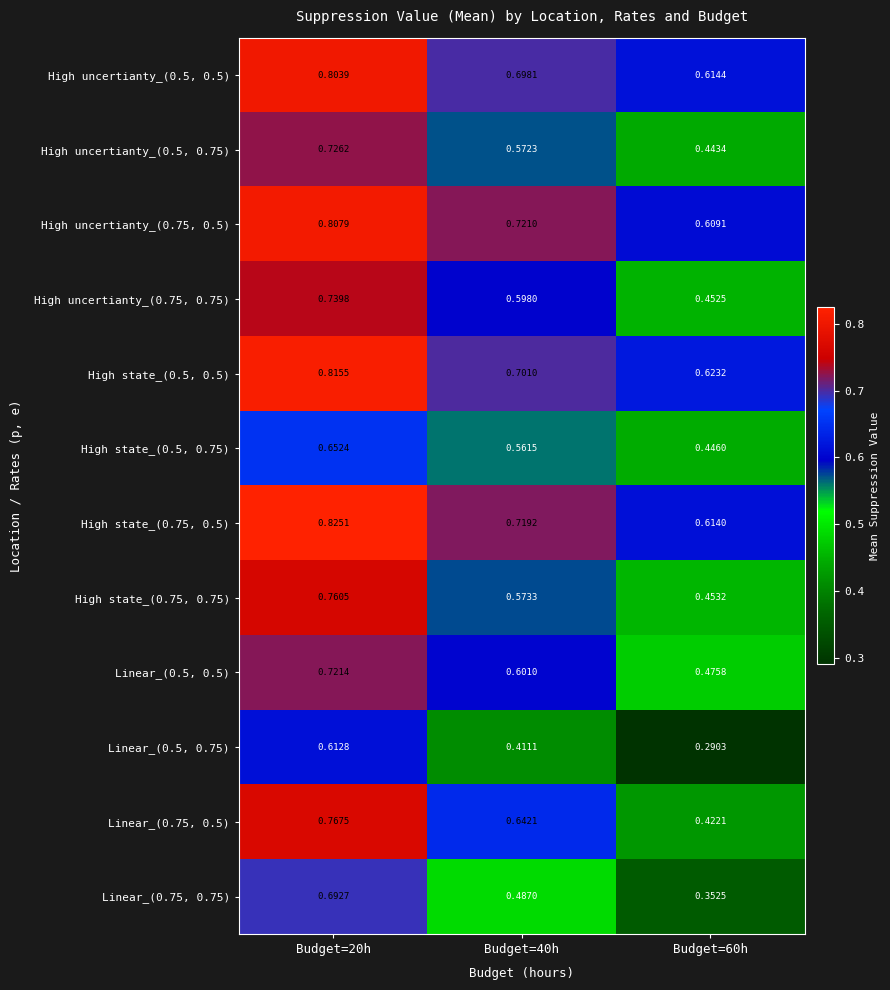

Is the value of High state_(0.75, 0.75) at Budget=20h greater than the value of Linear_(0.75, 0.5) at Budget=40h?

Yes